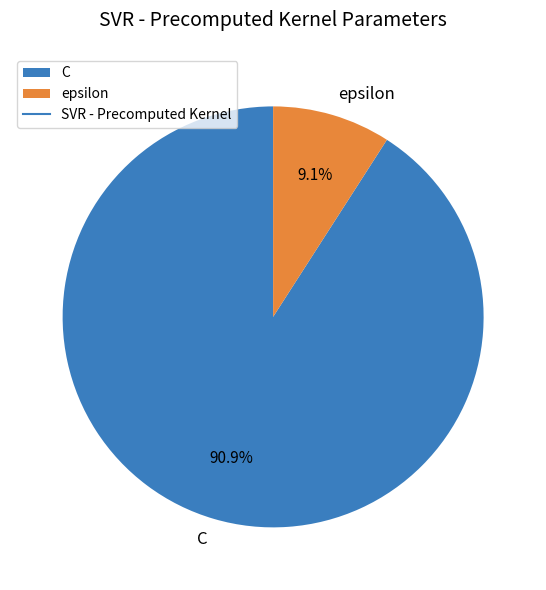

To the nearest percent, what is the average slice percentage?

50%